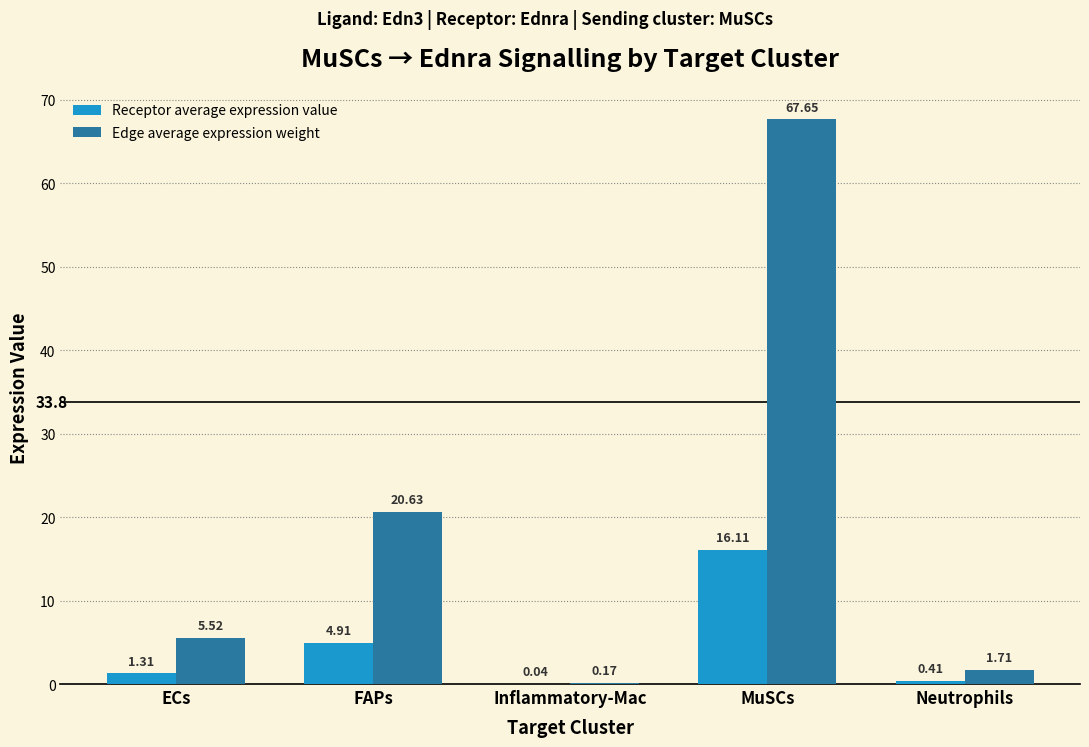

How many data points does each series have?

5